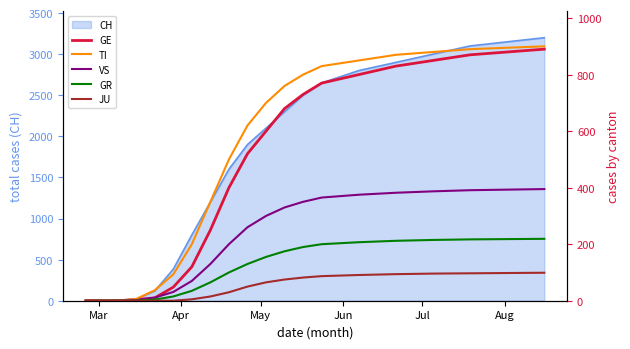

What is the maximum value for CH?

3200